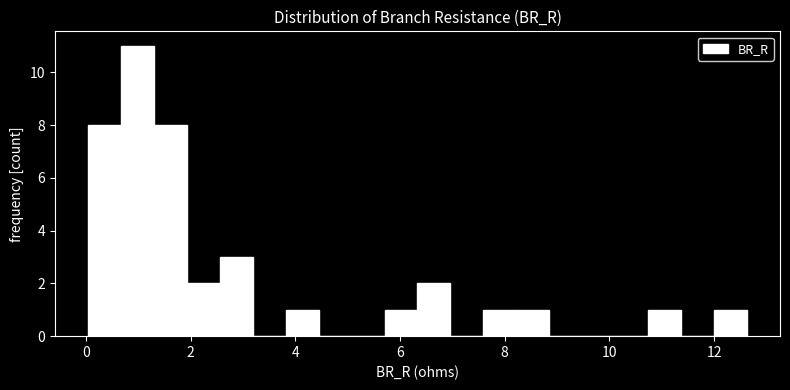

Read against the x-axis, roughly where is the centre of the tallest bar?

1.0